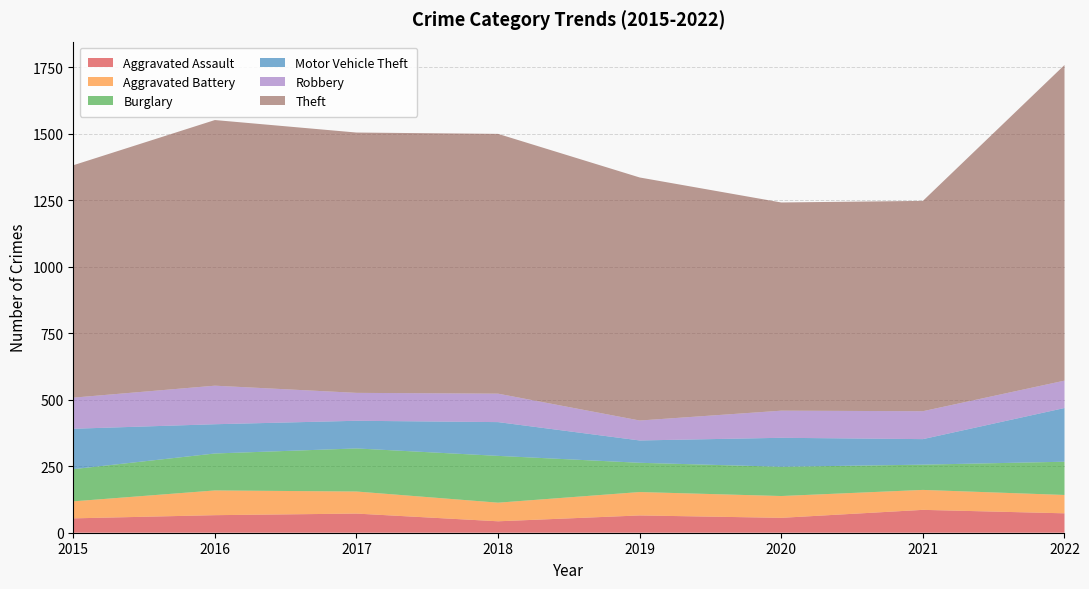

Reading right to left, list all the values displayed in this chart.

Aggravated Assault: 73	86	56	65	43	72	66	54
Aggravated Battery: 69	75	82	88	70	83	93	64
Burglary: 125	95	110	110	176	162	139	121
Motor Vehicle Theft: 202	96	109	84	127	104	110	152
Robbery: 103	105	102	75	107	105	145	117
Theft: 1187	791	783	914	977	979	999	874